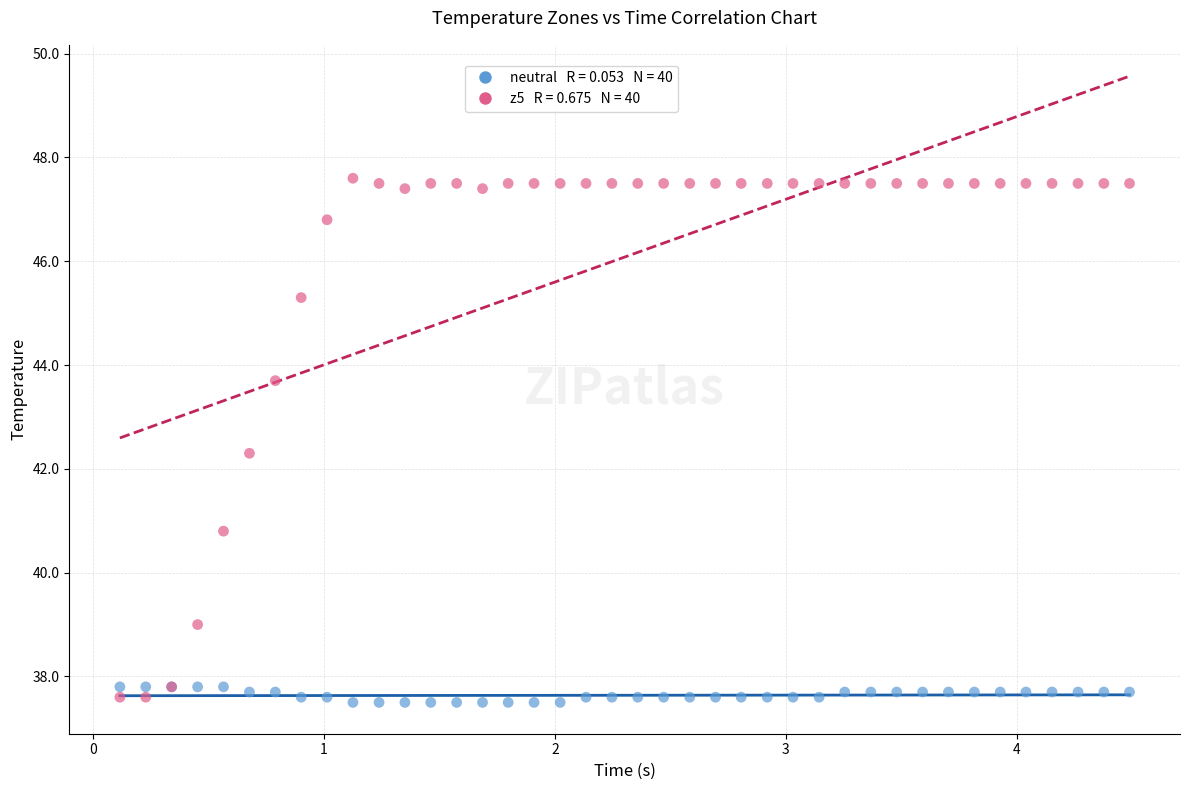

Across all series, what Y value is closest to 42?

42.3